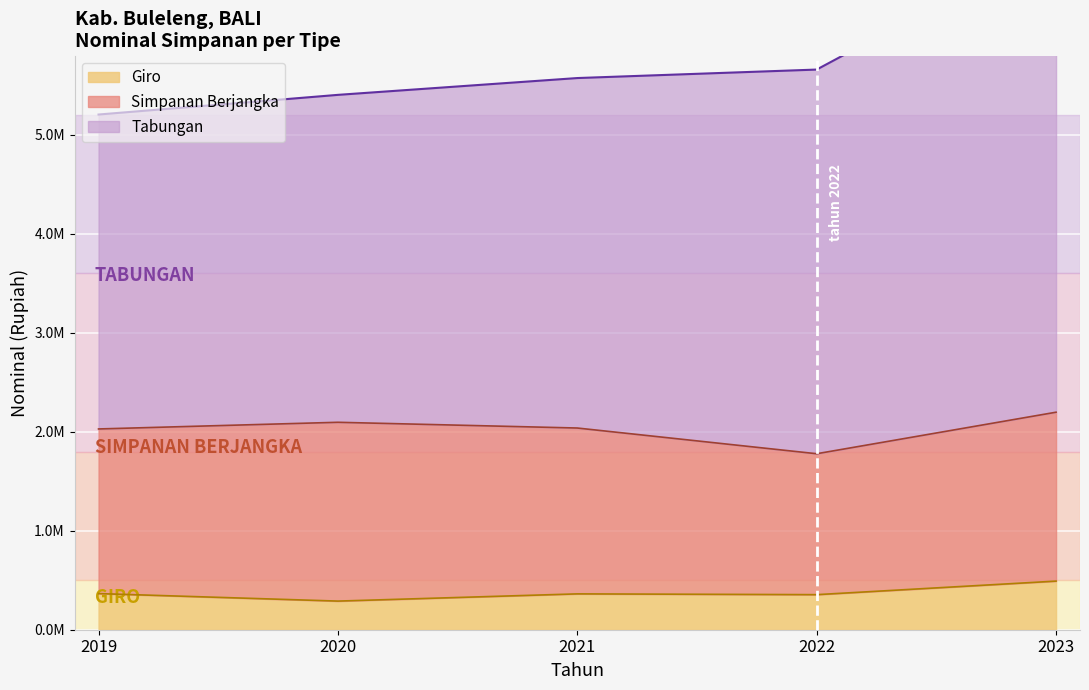

What are all the series names shown in the legend?

Giro, Simpanan Berjangka, Tabungan